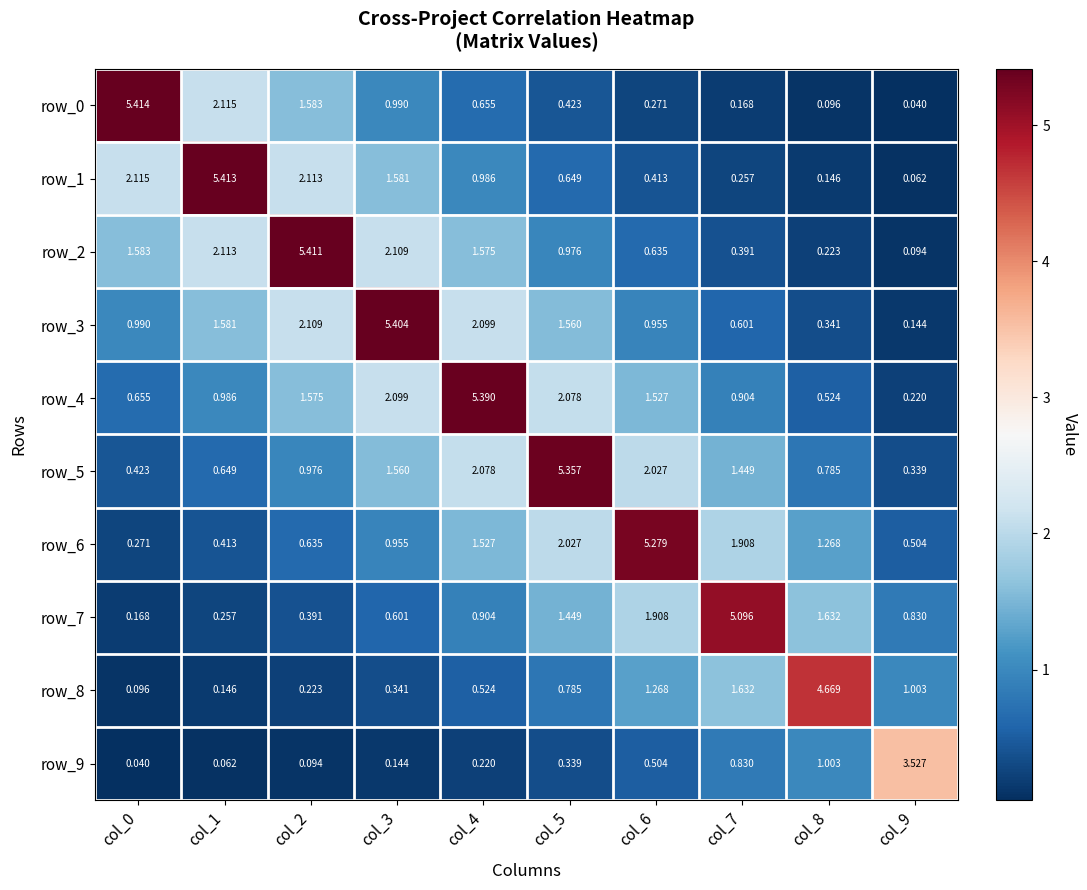

True or false: row_4 has a value of 2.1 at col_5.

True